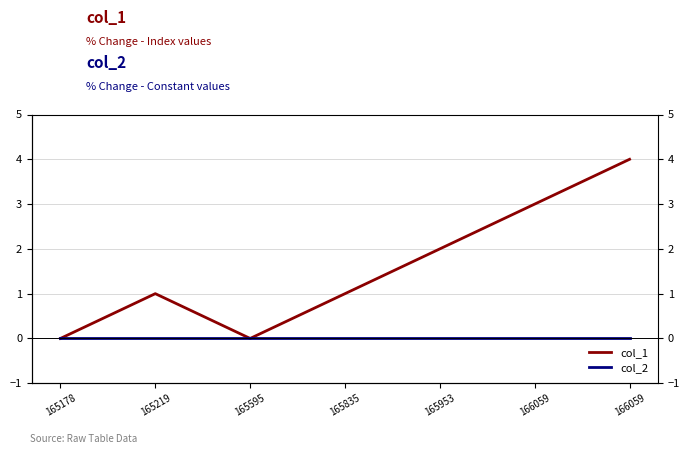

What is the difference between the maximum and second lowest values in the col_1 series?

4